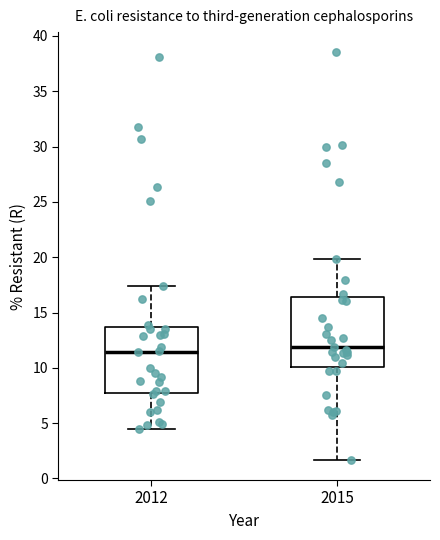

Reading left to right, transcribe this box plot: for each box, give where its median line is, the range the box spans, and where its two whiskers end, as read against the y-axis. The values are not printed on the chart, so give them approximately, as read against the axis.

2012: median 11.5, box 8.0 to 13.5, whiskers 4.5 to 17.5
2015: median 12.0, box 10.0 to 16.5, whiskers 1.5 to 20.0